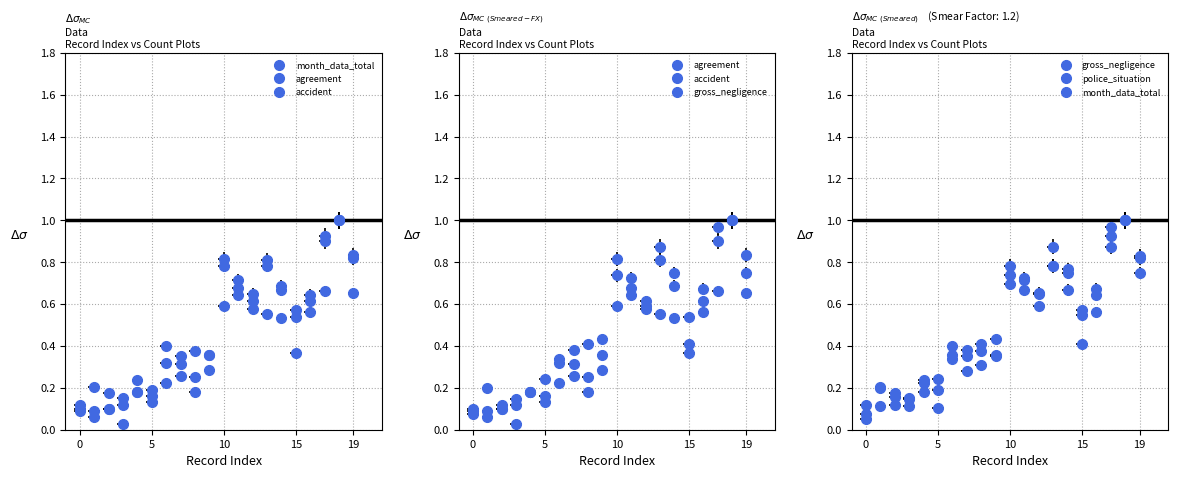

Rank the categories by agreement value from lowest to highest.

1, 0, 2, 3, 5, 4, 8, 7, 6, 9, 15, 16, 12, 11, 14, 13, 10, 19, 17, 18